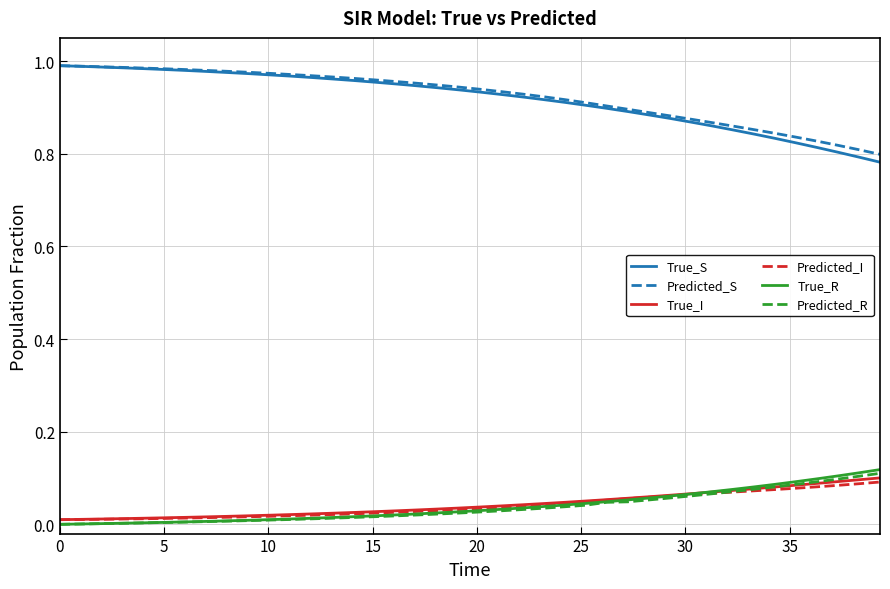

Which series has the widest spread of values?

True_S